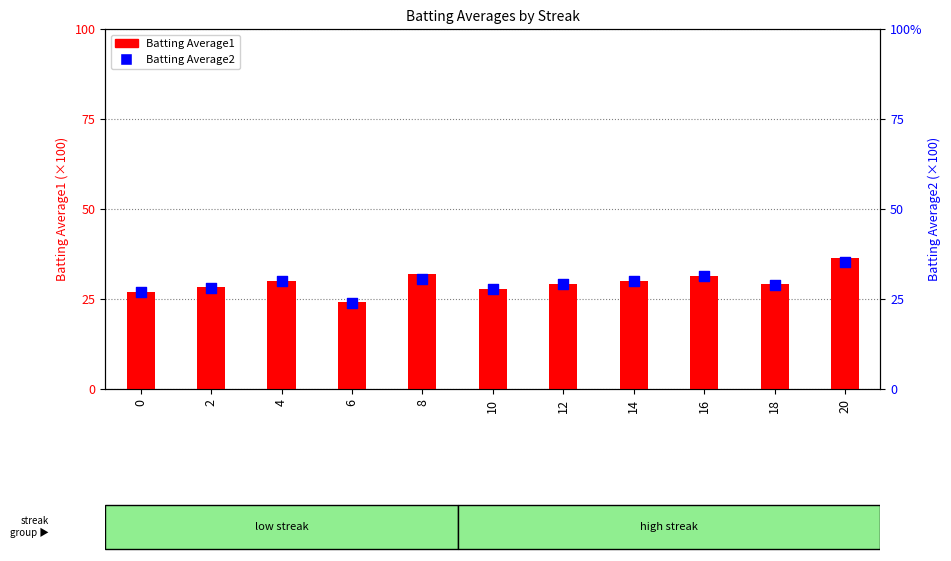

Which series reaches the minimum Y coordinate?

Batting Average2